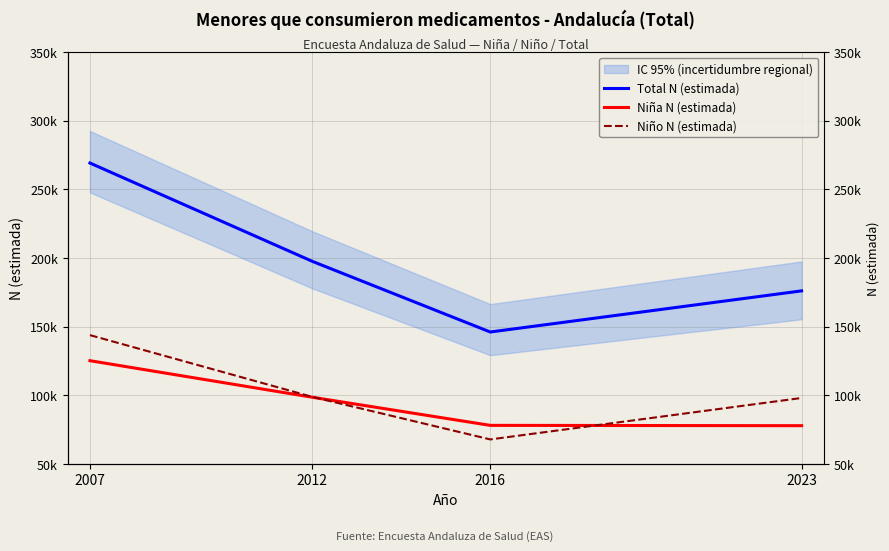

How many lines are shown in the chart?

3